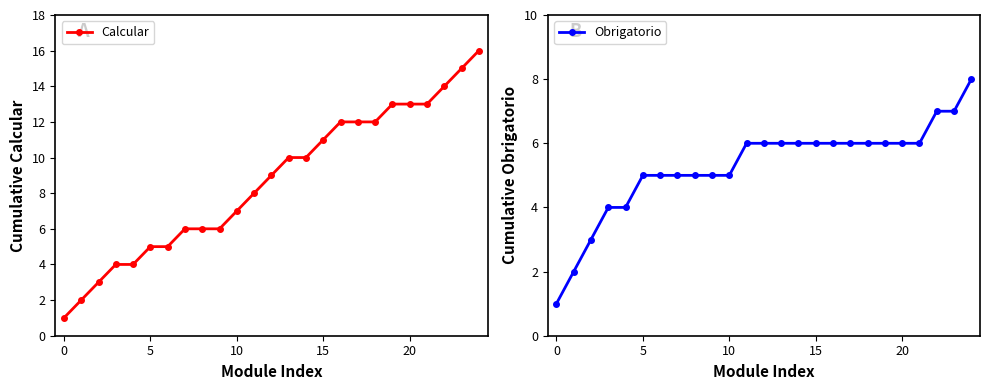

Reading right to left, list all the values displayed in this chart.

Calcular: 16	15	14	13	13	13	12	12	12	11	10	10	9	8	7	6	6	6	5	5	4	4	3	2	1
Obrigatorio: 8	7	7	6	6	6	6	6	6	6	6	6	6	6	5	5	5	5	5	5	4	4	3	2	1